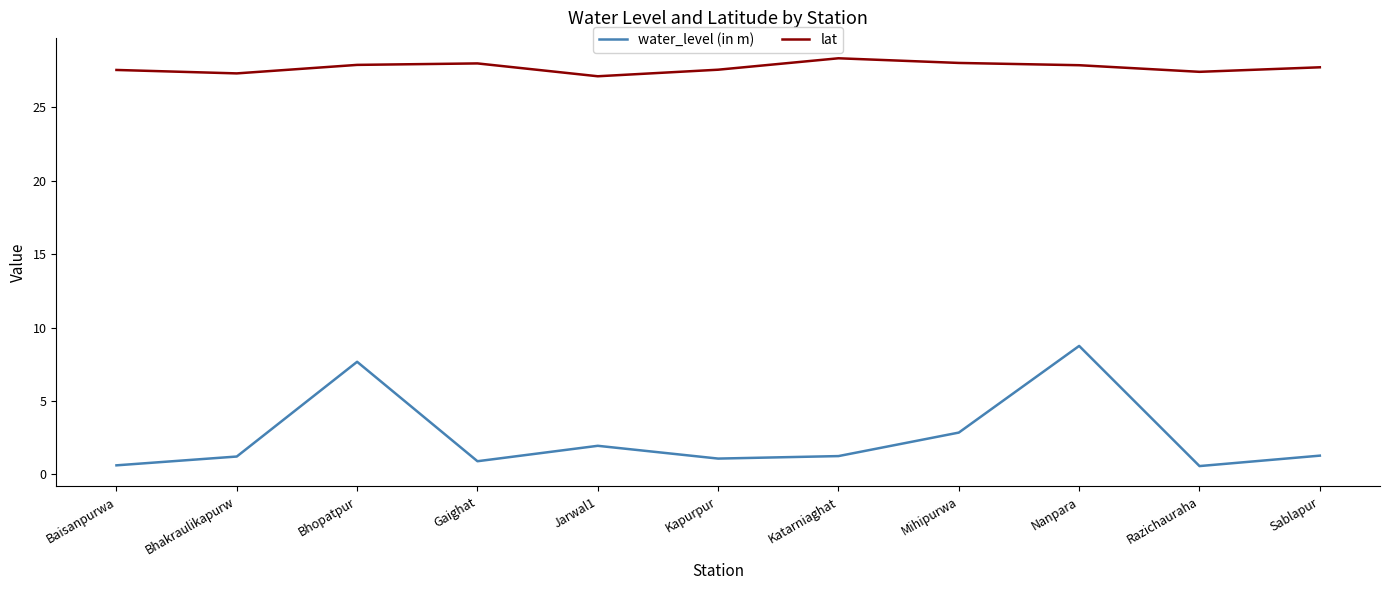

What is the difference between the maximum and minimum values in the water_level (in m) series?

8.2